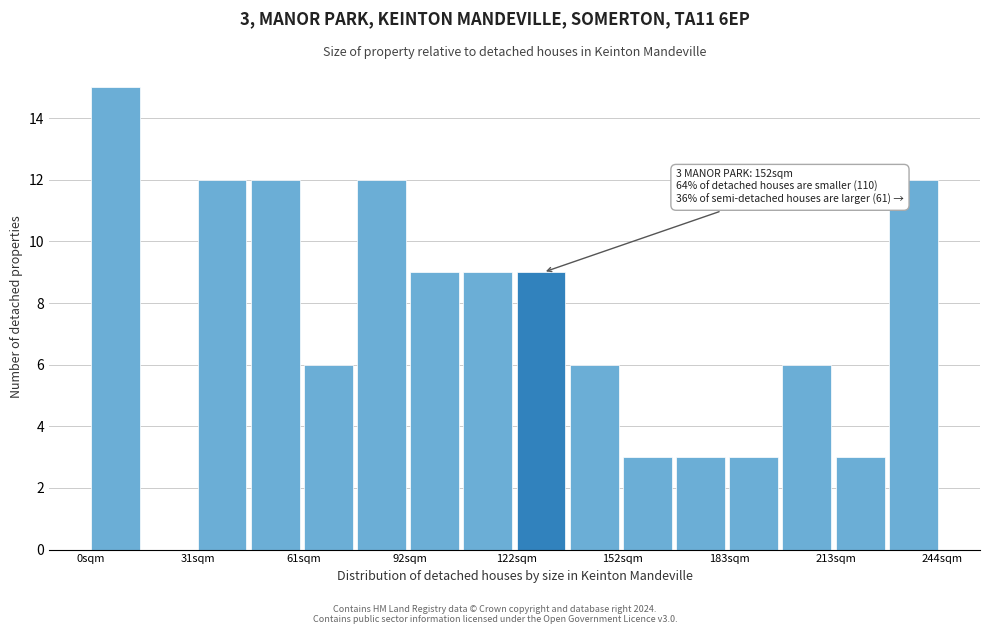

Around what value on the x-axis is the tallest bar? Give the approximate position of its centre, as read against the axis.

5